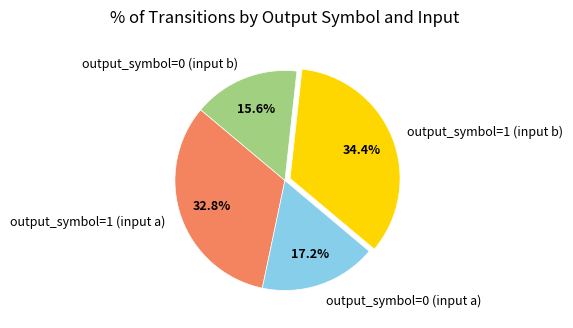

Between output_symbol=0 (input b) and output_symbol=0 (input a), which is larger?

output_symbol=0 (input a)